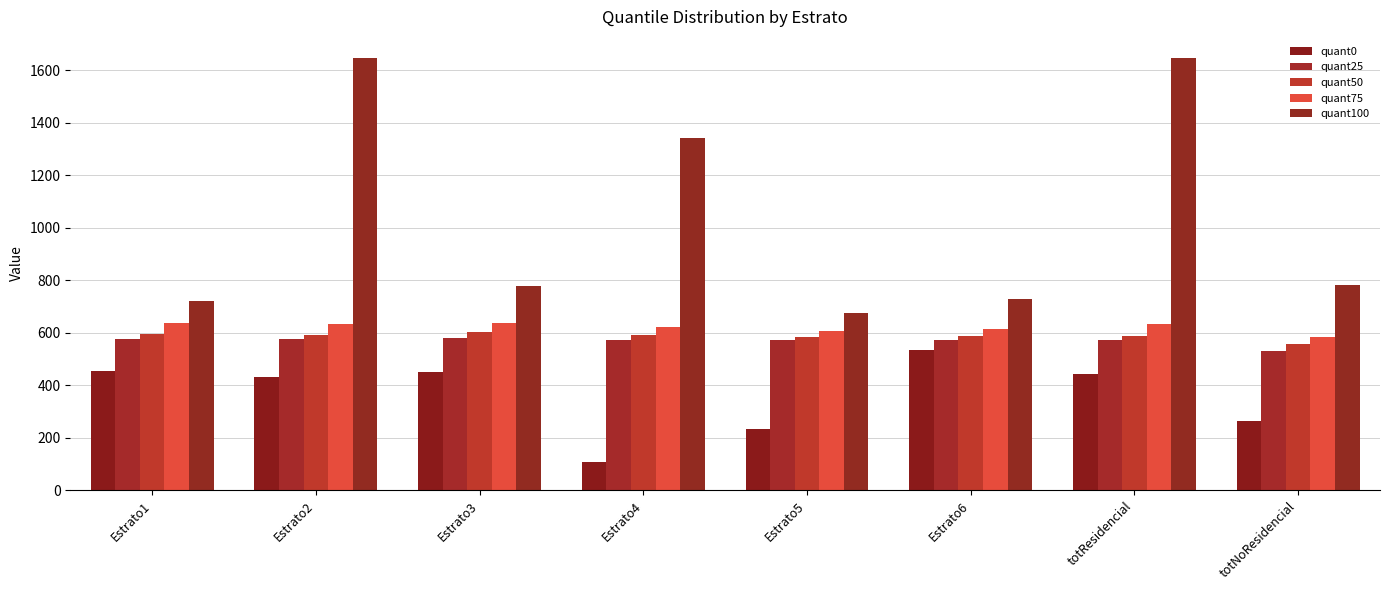

What is the total value across all series at totResidencial?

3882.5